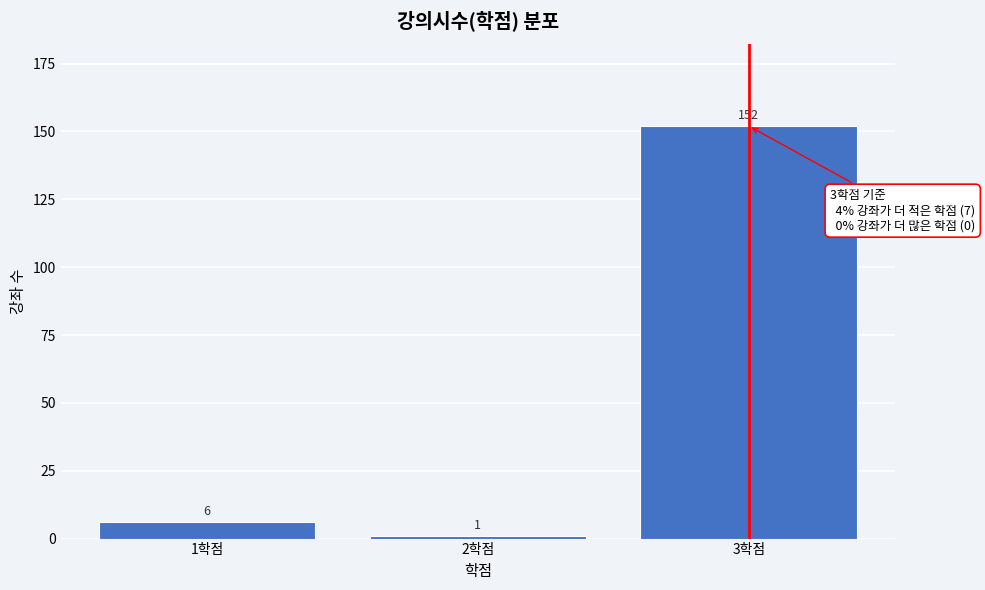

Reading left to right, what are all the values shown in this chart?

6	1	152